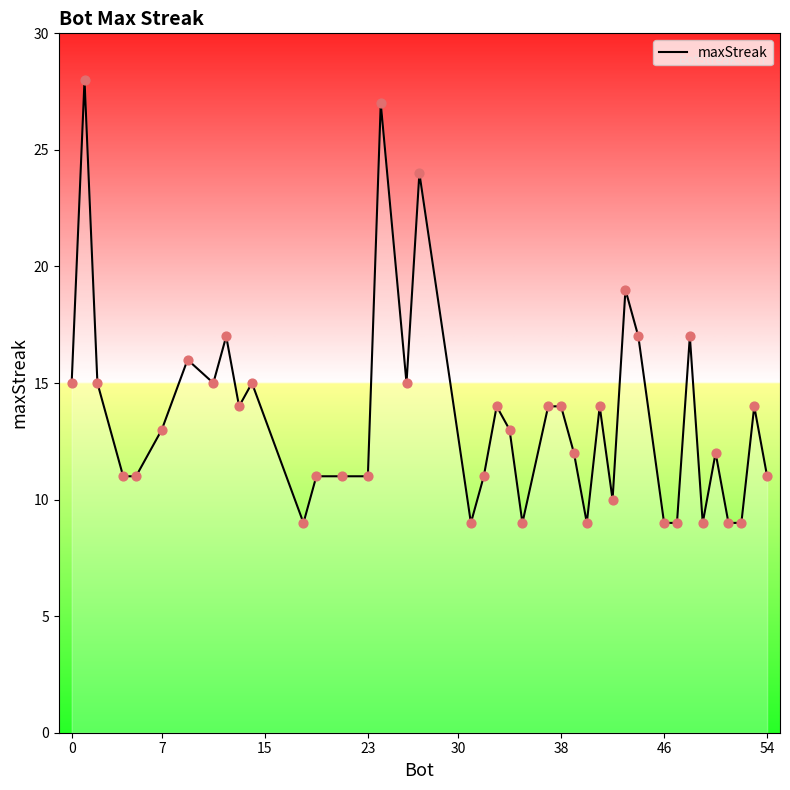

What is the difference between the maximum and minimum values?

19